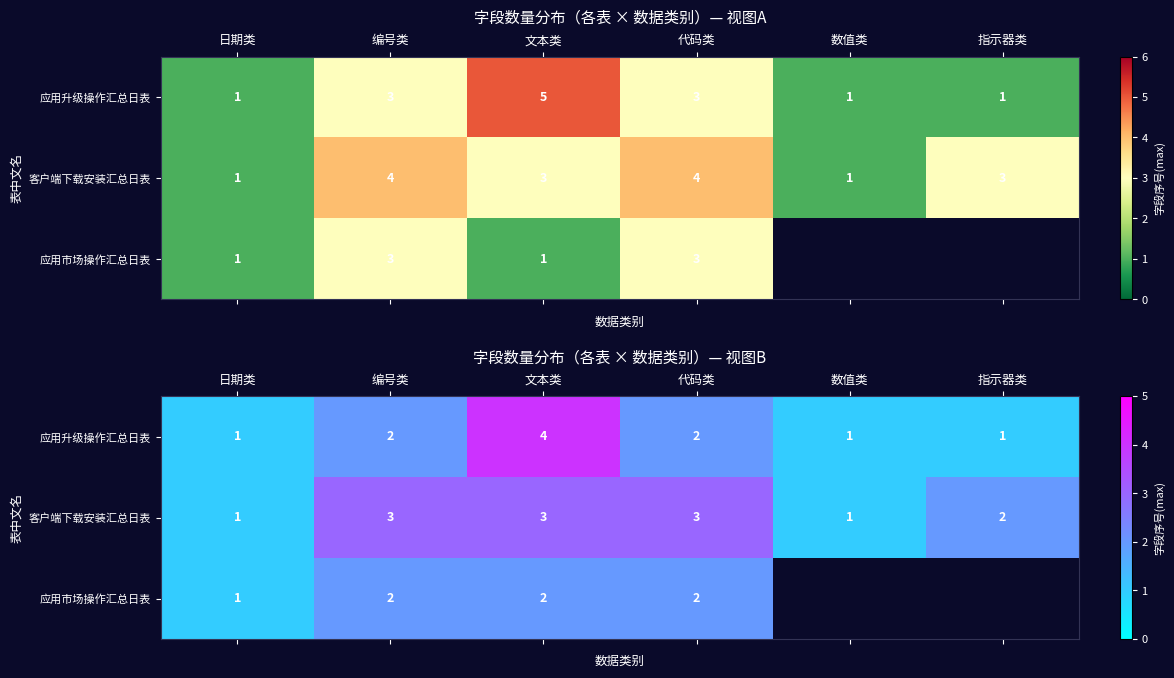

What is the lowest value of the 客户端下载安装汇总日表 series?

1.0